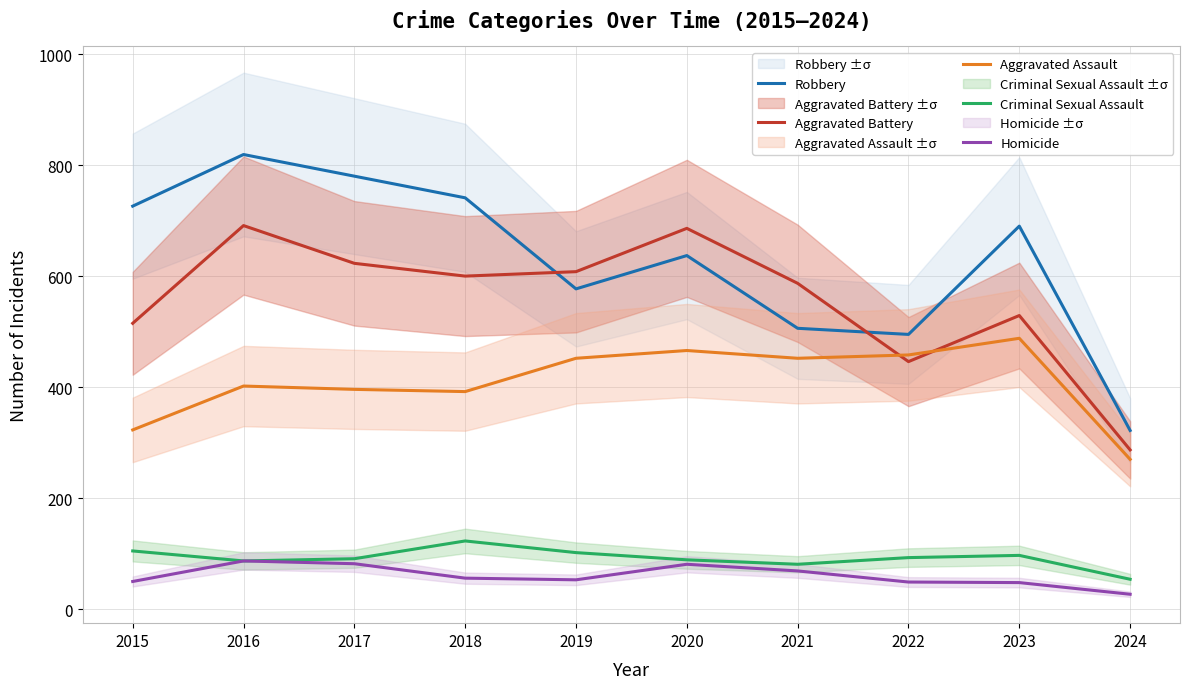

How many interior local peaks does the Homicide series have?

2